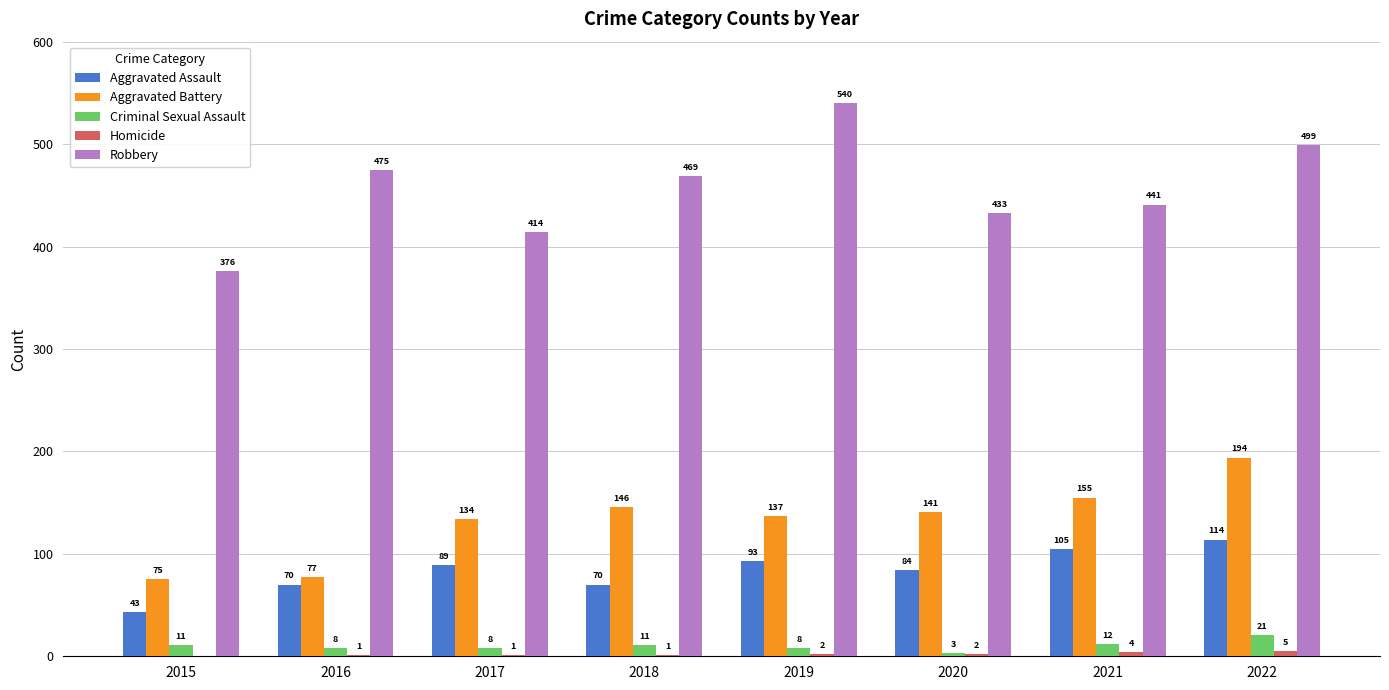

What is the greatest value displayed?

540